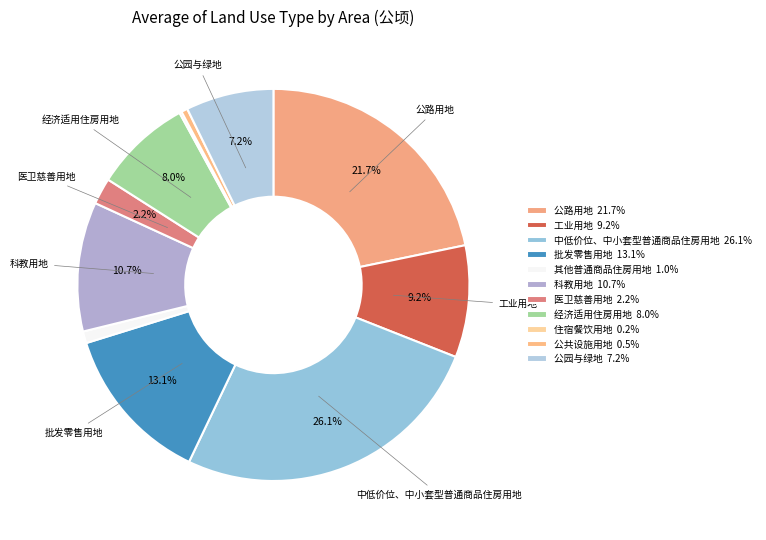

What is the ratio of the value at 经济适用住房用地 to the value at 公路用地?

0.4